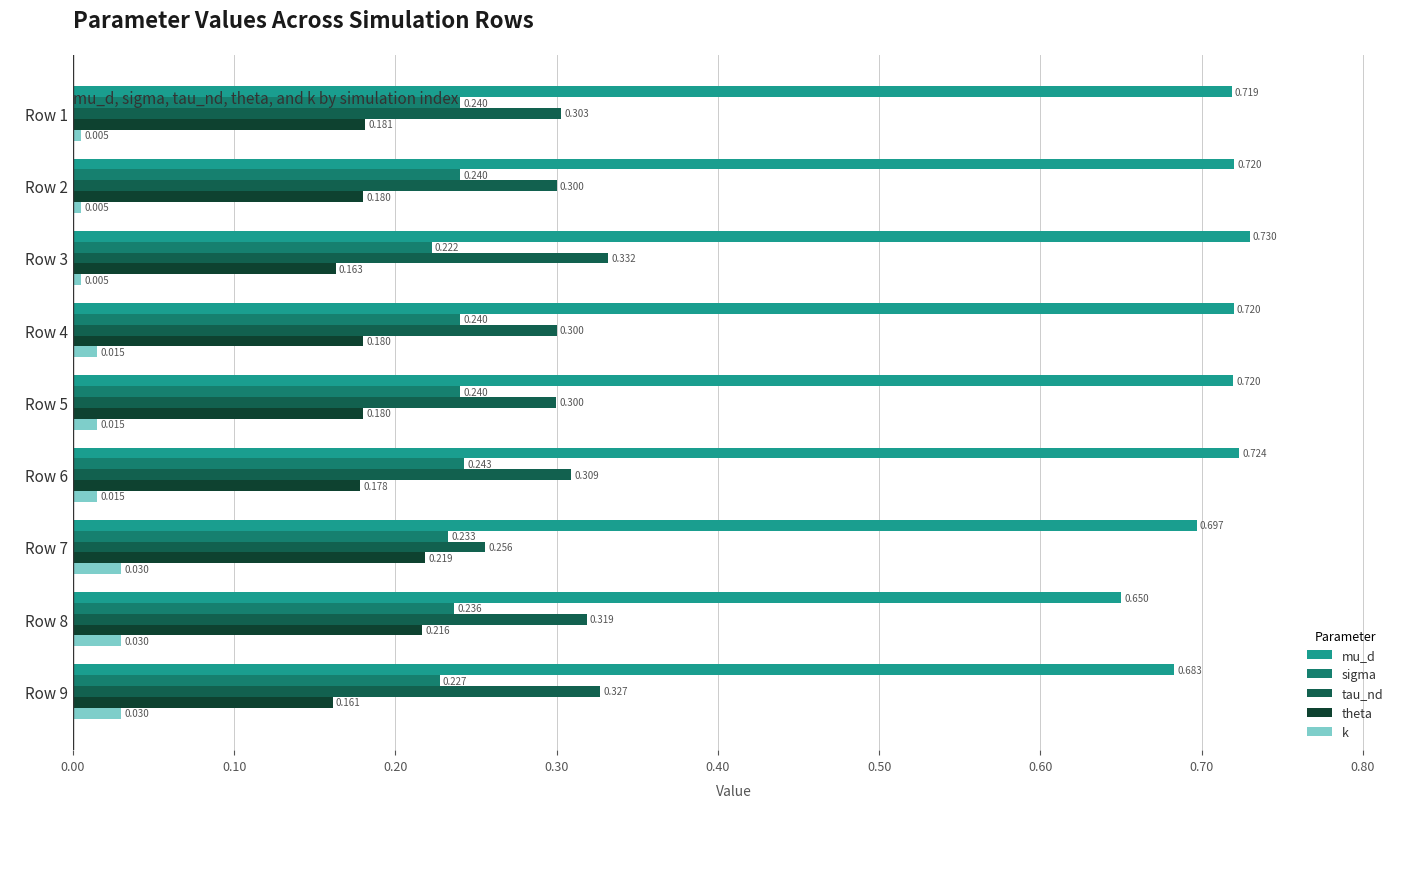

List the series in order of their peak value, highest first.

mu_d, tau_nd, sigma, theta, k